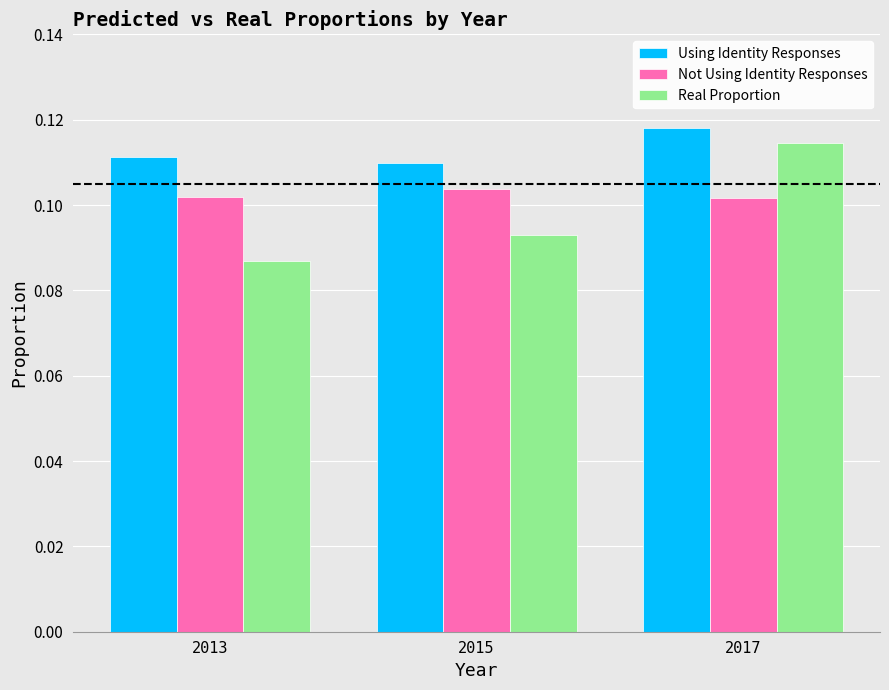

Is the value of Real Proportion at 2015 greater than the value of Using Identity Responses at 2013?

No